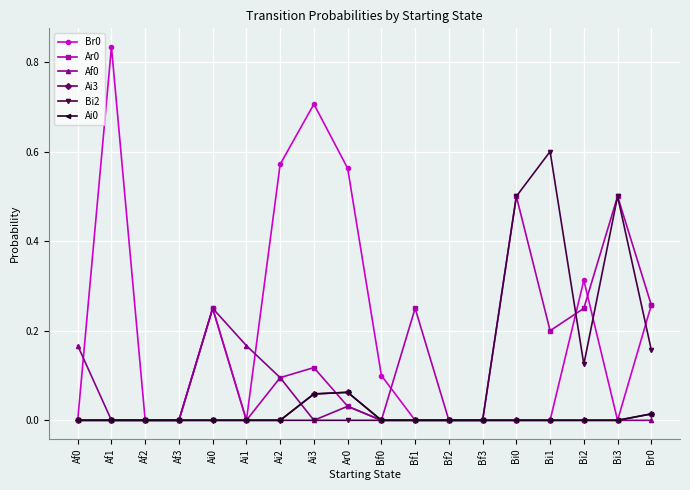

Which has a higher value, Ai1 or Af0?

Ai1